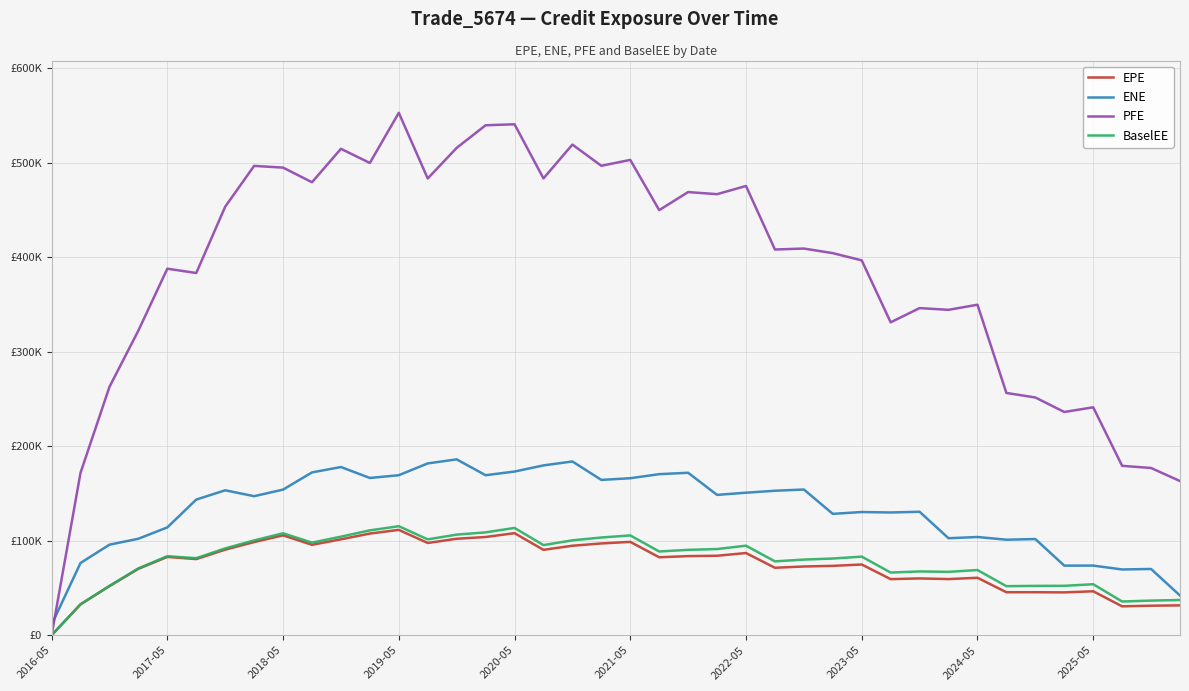

What are all the series names shown in the legend?

EPE, ENE, PFE, BaselEE